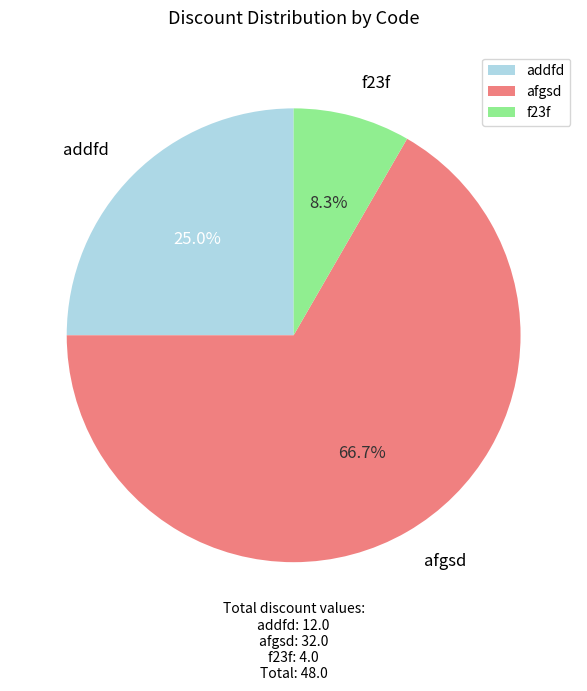

Does addfd represent more than half of the total?

No